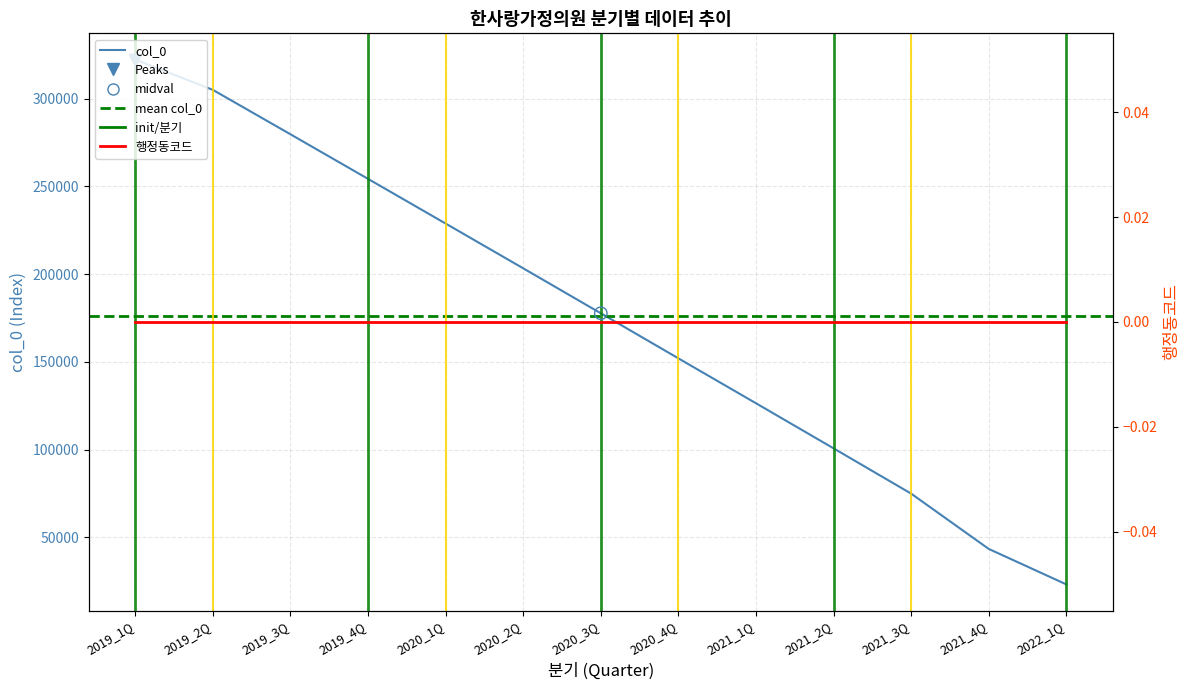

What is the change in value from 2019_2Q to 2020_1Q?

-76171